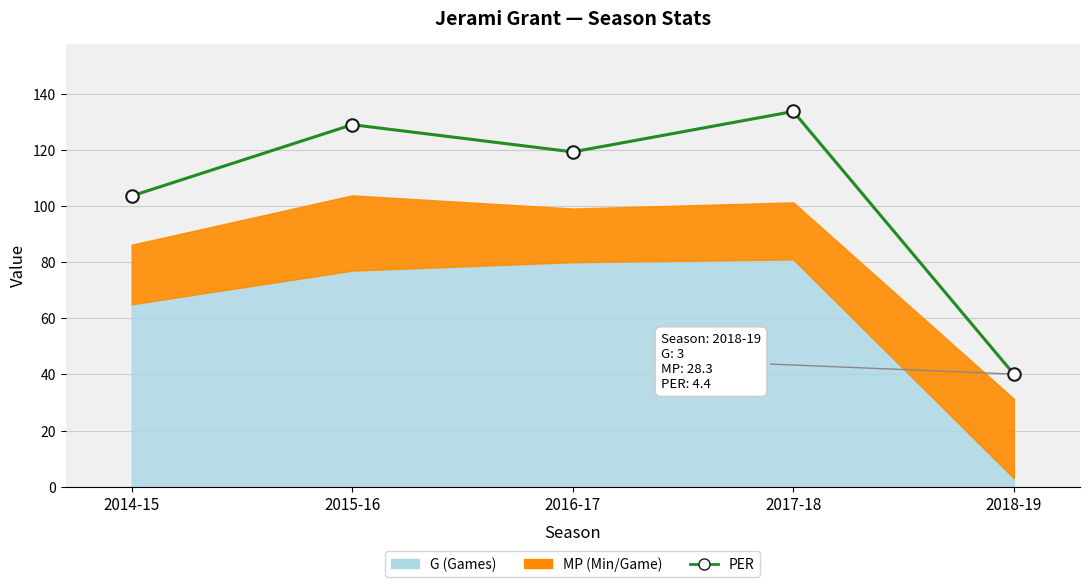

What is the maximum value shown in the chart?

133.7